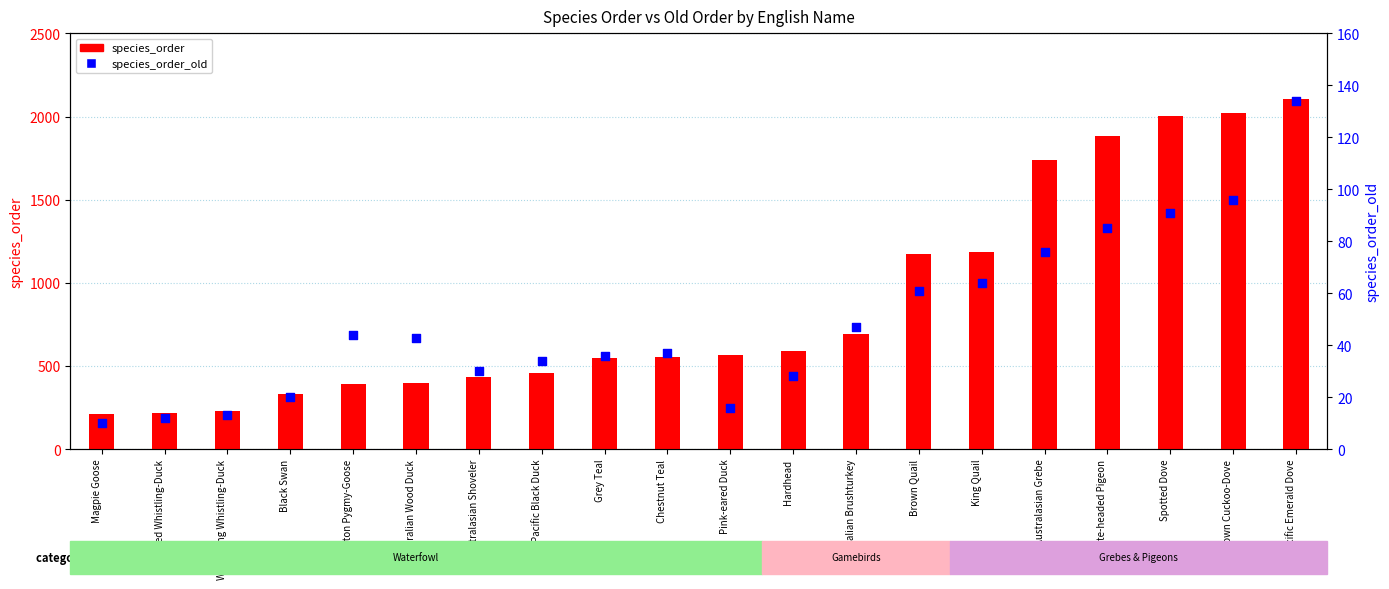

What is the total value across all series at Chestnut Teal?

591